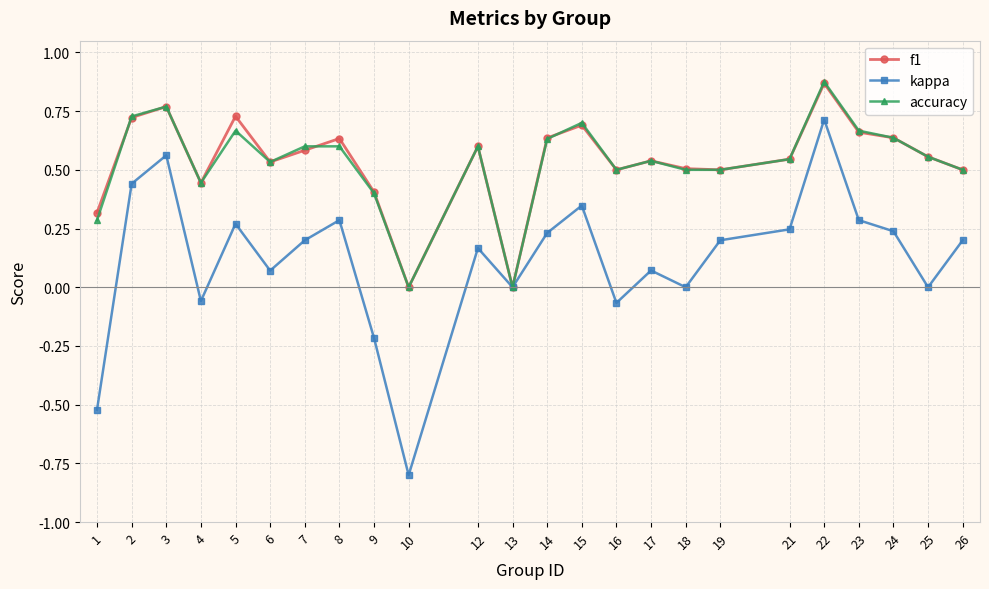

The f1 series shows 0.8 at 21. True or false?

False